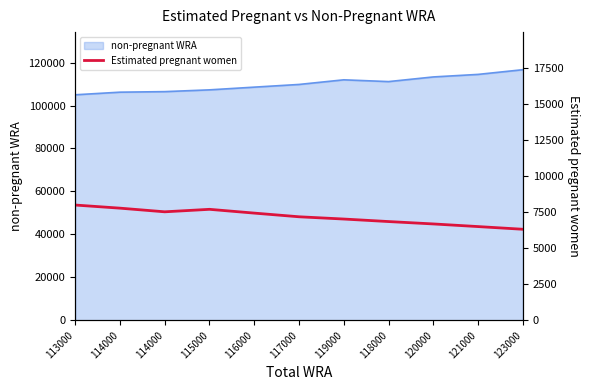

Where is the first local minimum?

114000